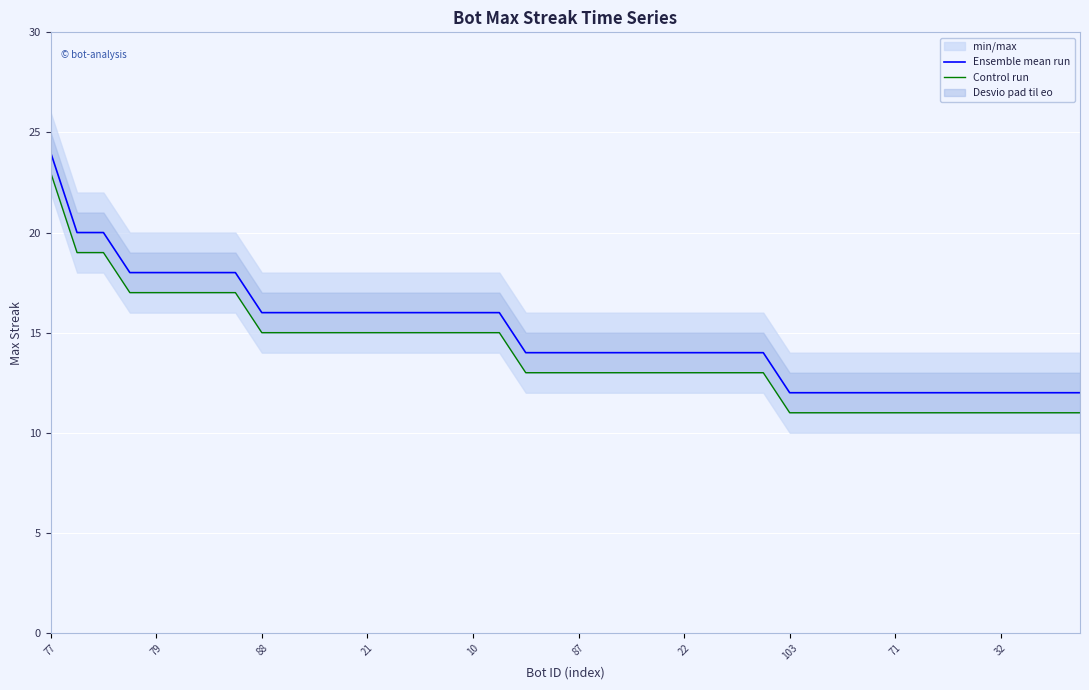

True or false: Ensemble mean run has a value of 19 at 25.

False